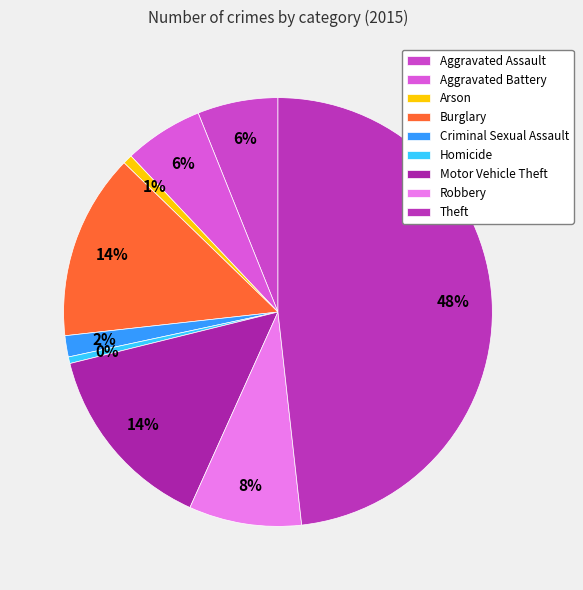

Is Aggravated Assault the majority of the pie?

No